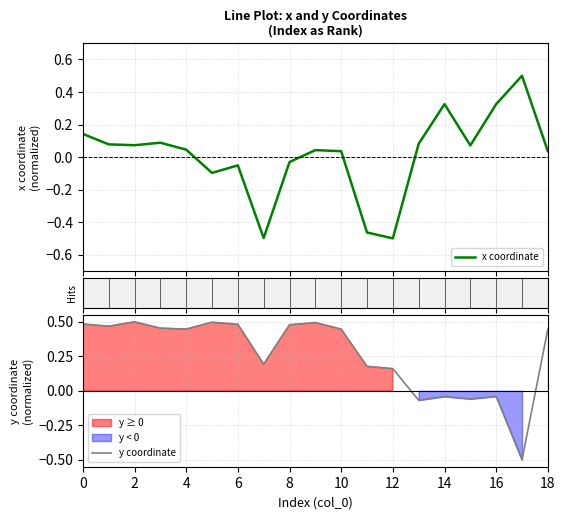

What is the minimum value for y coordinate?

-0.5